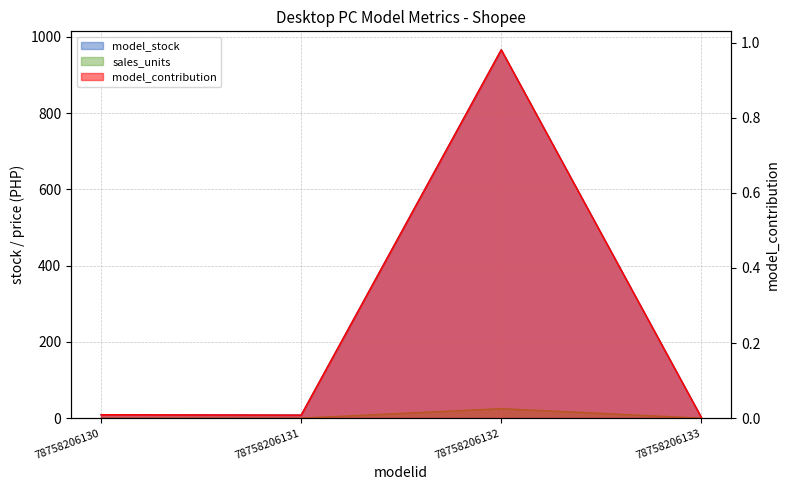

Is it true that sales_units equals 0.0 at 78758206131?

True